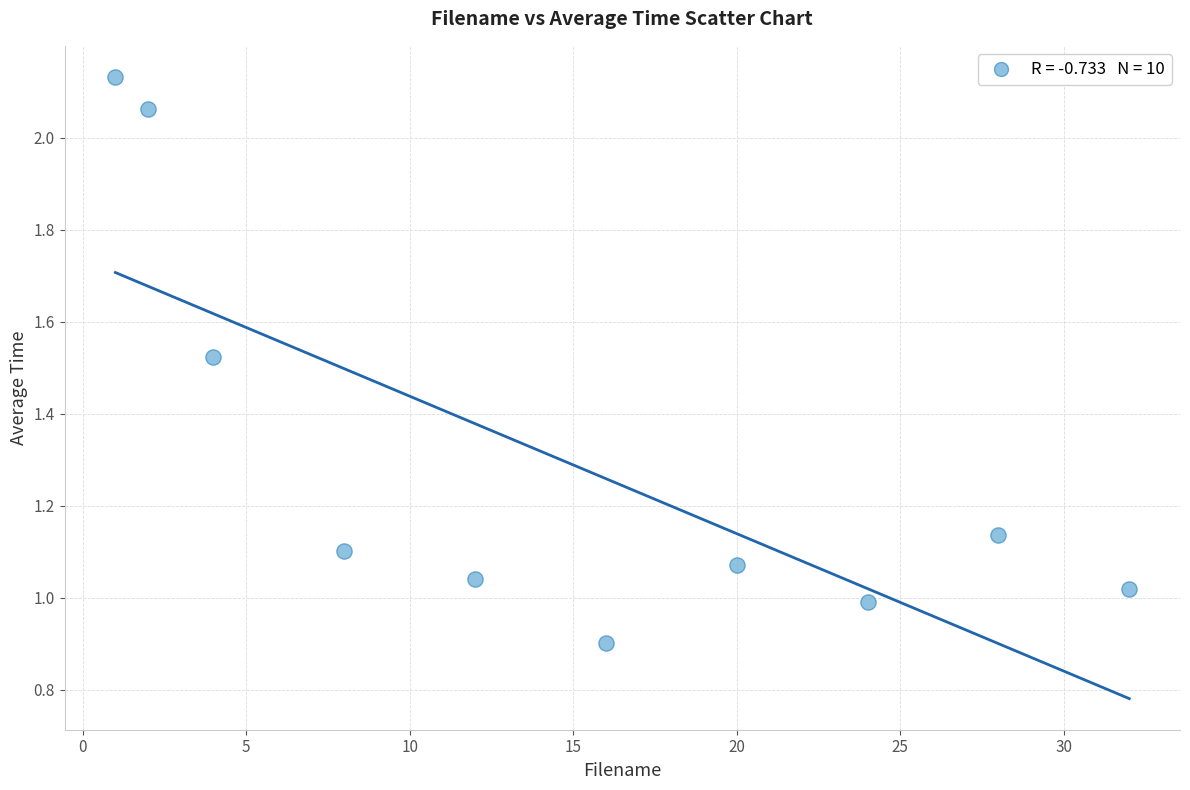

What is the range of X values (max minus min)?

31.0